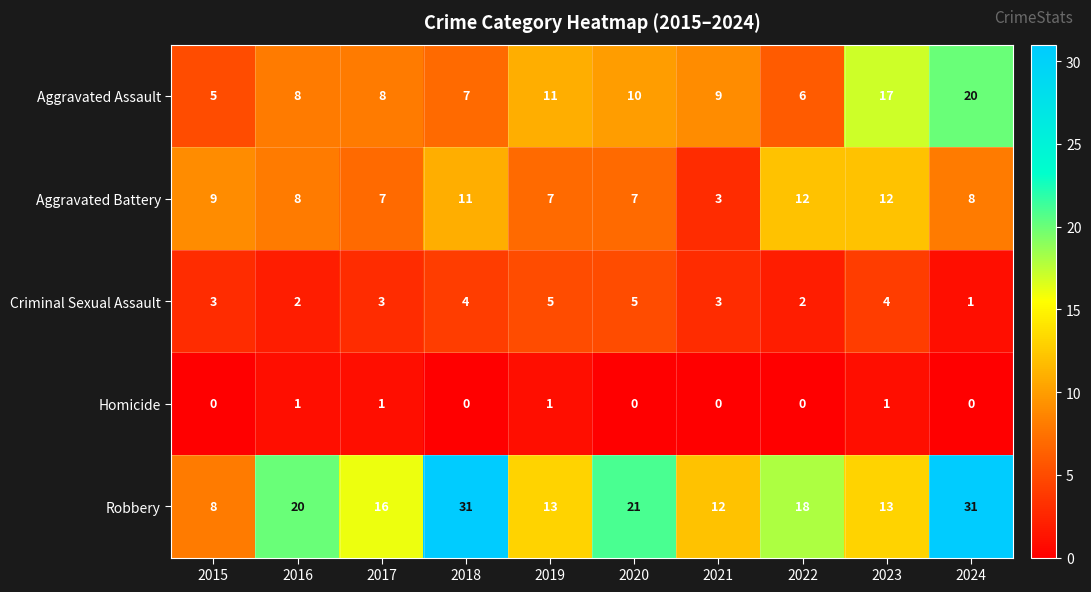

At 2019, list the series in order from smallest to largest.

Homicide, Criminal Sexual Assault, Aggravated Battery, Aggravated Assault, Robbery